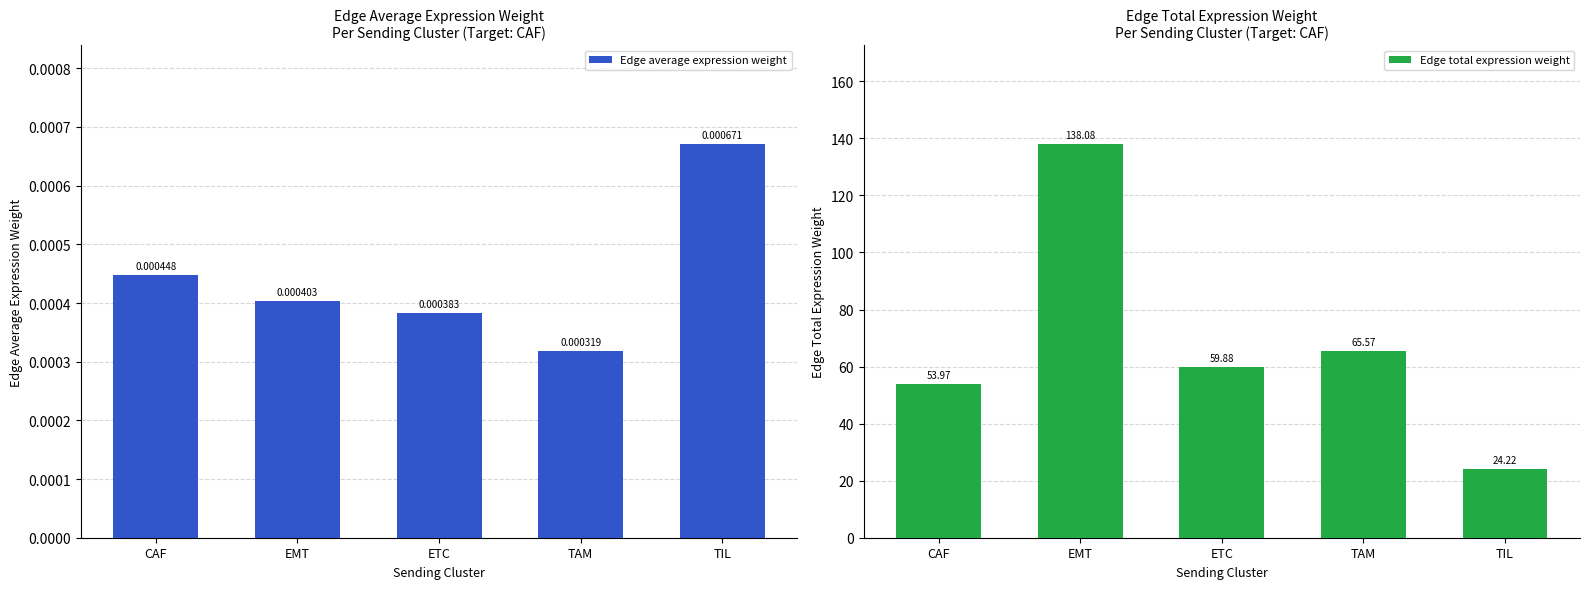

Read the Edge total expression weight value at CAF.

54.0